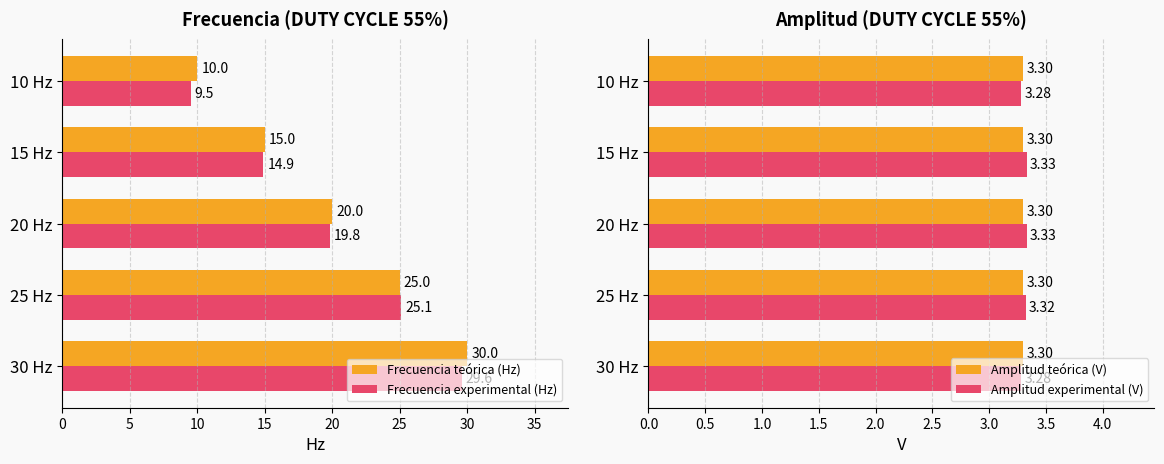

What is the difference between the maximum and minimum values in the Frecuencia experimental (Hz) series?

20.1